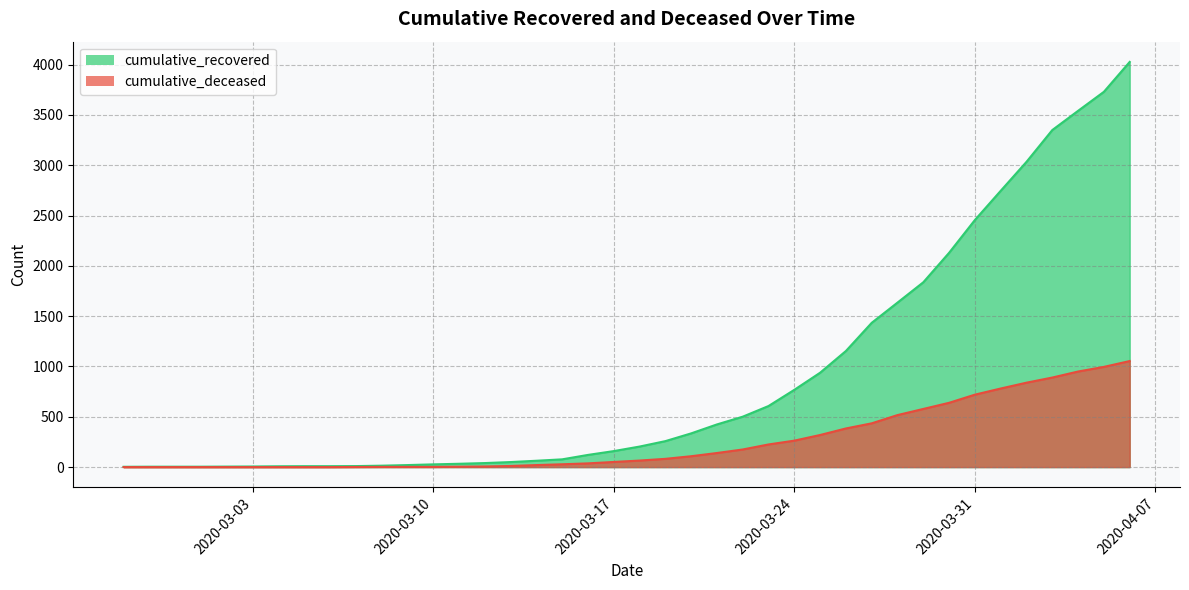

Where is cumulative_deceased nearest to the value 527?

2020-03-28